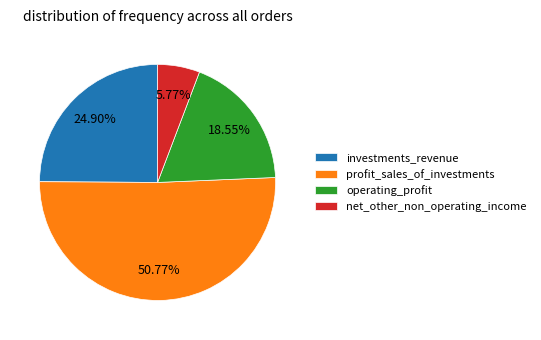

What is the total percentage of operating_profit and investments_revenue?

43.5%